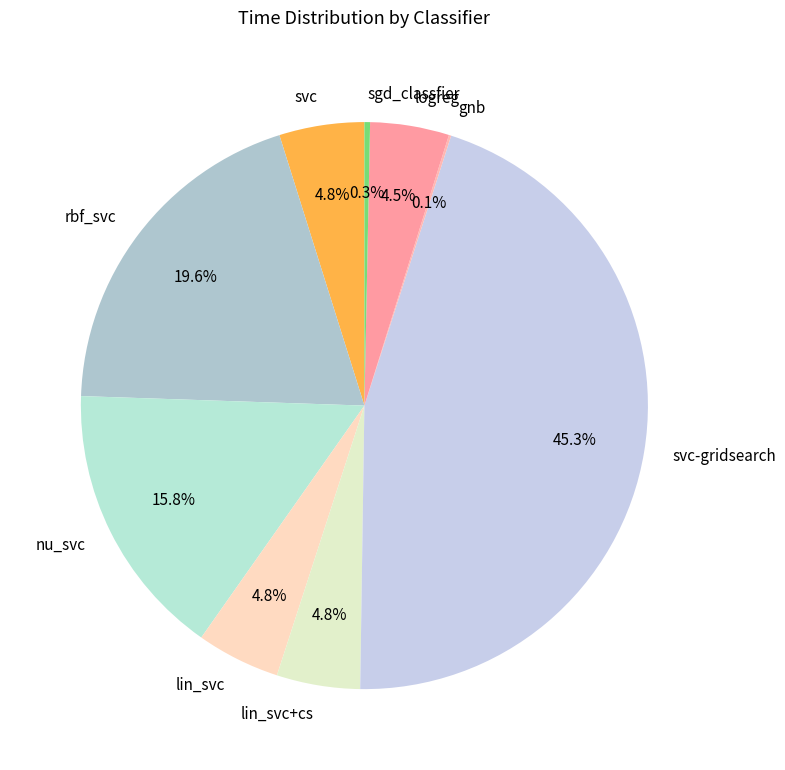

What is the largest slice in the pie chart?

svc-gridsearch